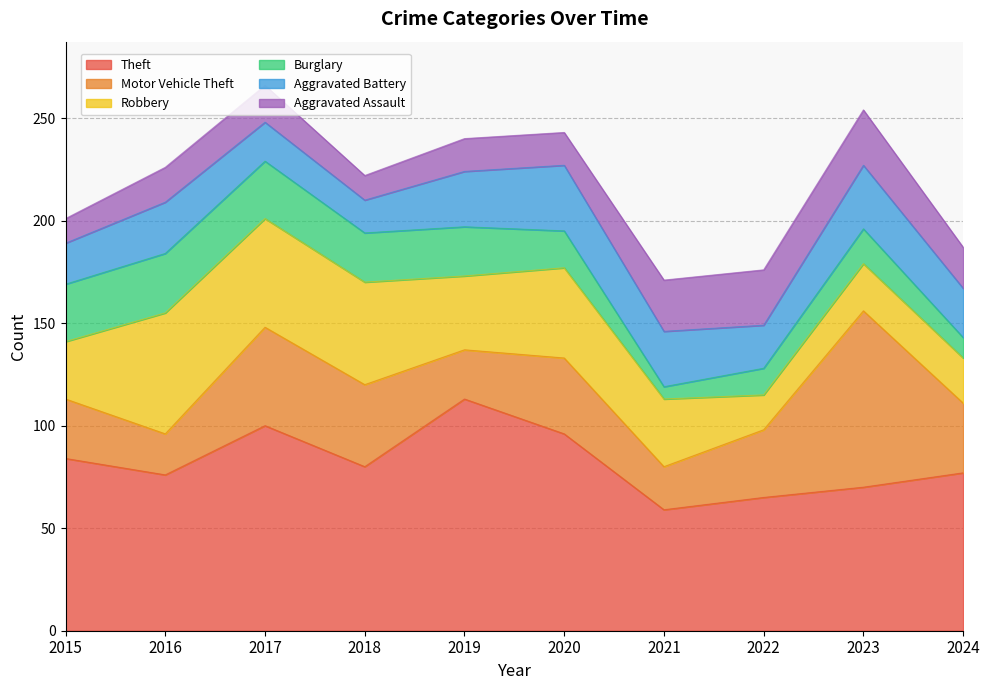

What is the value of the Motor Vehicle Theft point at the 8th from the left?

33